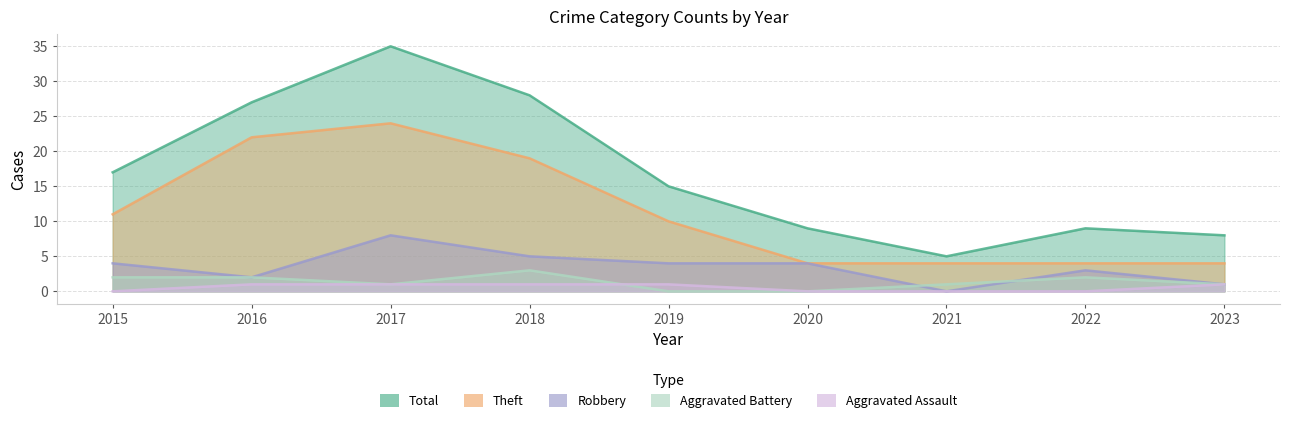

The value of Aggravated Battery at 2020 is 0. True or false?

True